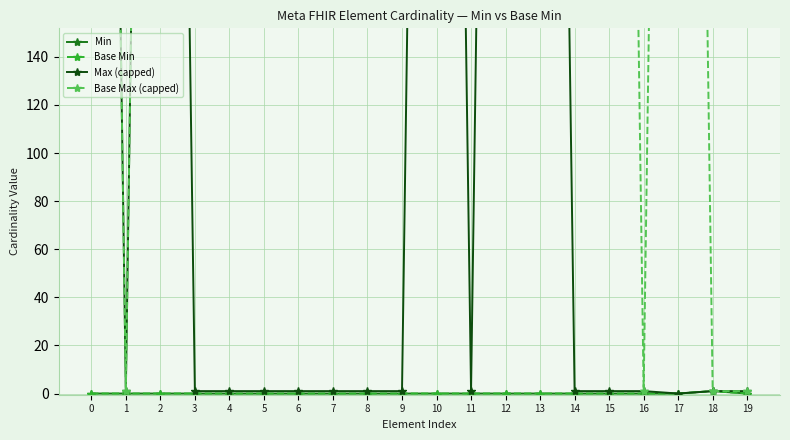

True or false: Base Max (capped) and Max (capped) intersect in this chart.

False